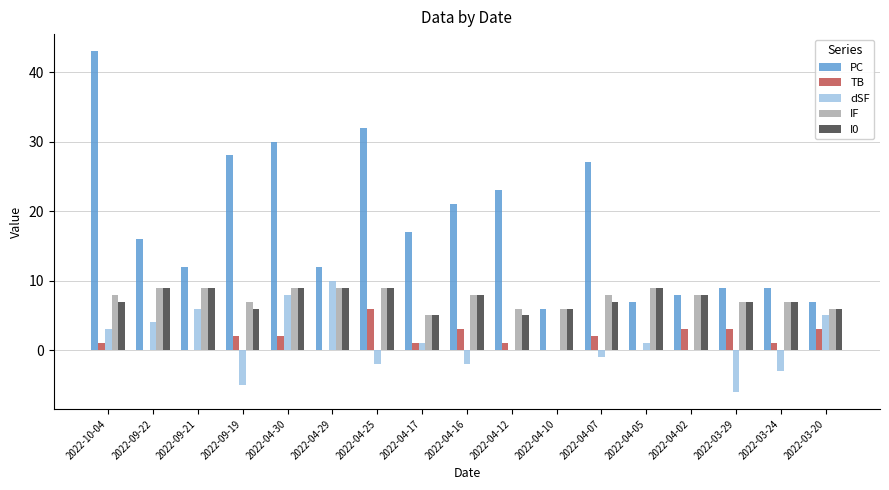

Does the chart contain stacked bars?

No